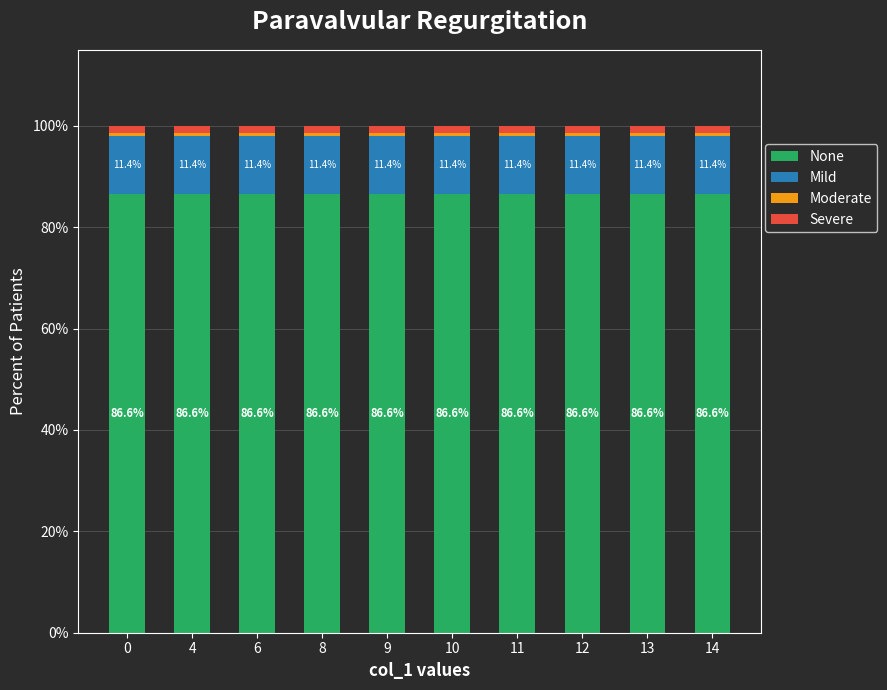

True or false: None has a value of 52.8 at 12.

False